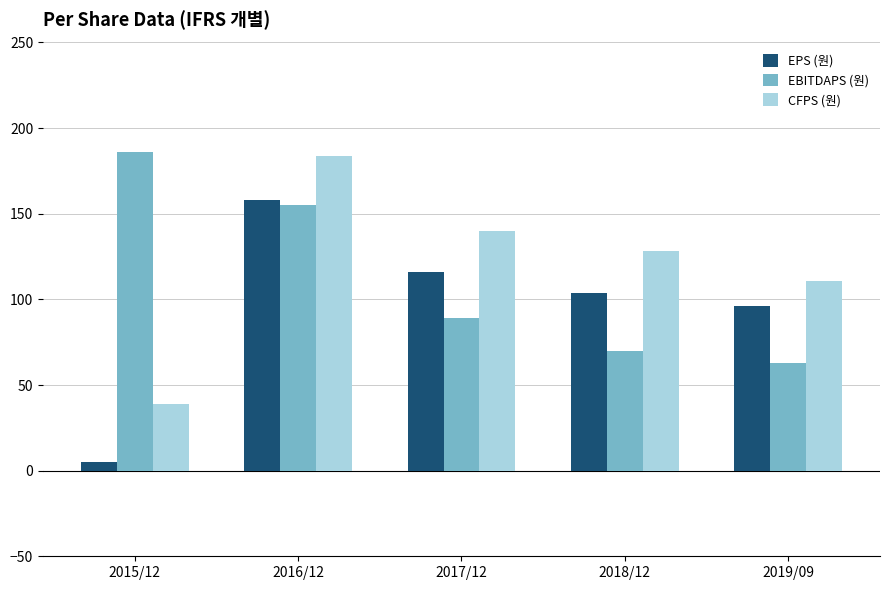

How many values in the CFPS (원) series are below 128?

2